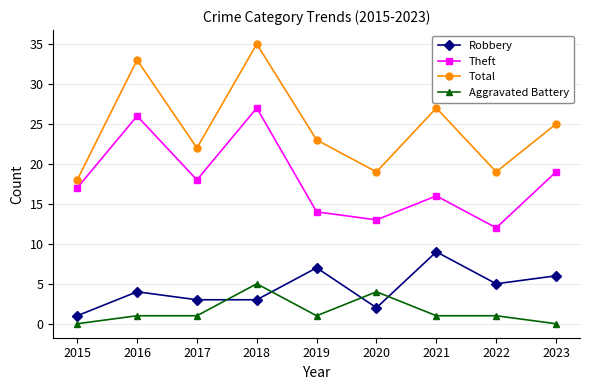

How many lines are shown in the chart?

4